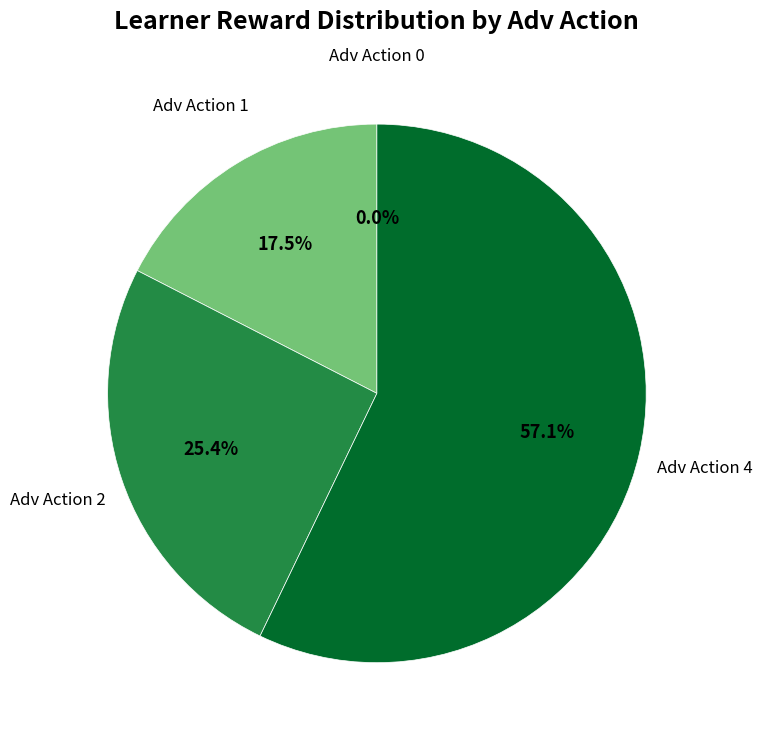

To the nearest percent, what is the difference between the largest and smallest slice percentages?

57%